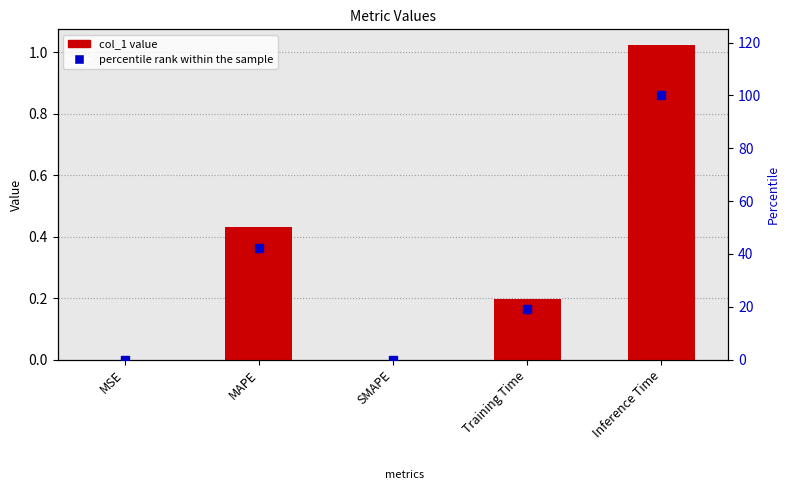

Which series has the largest Y range (max minus min)?

percentile rank within the sample